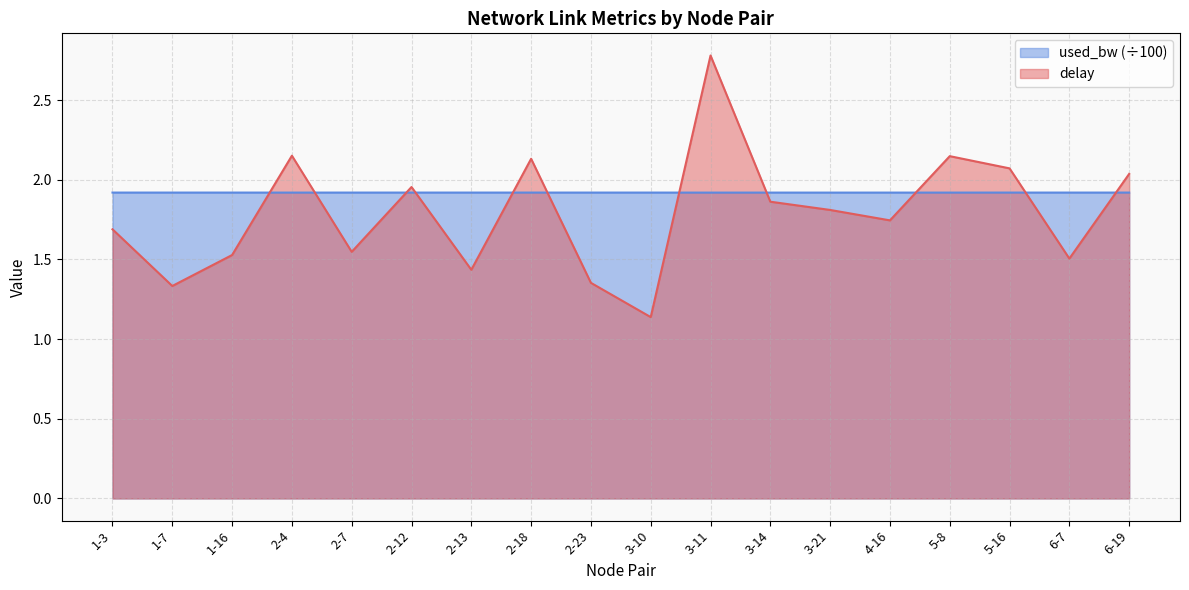

List the labels in order of delay value, largest first.

3-11, 2-4, 5-8, 2-18, 5-16, 6-19, 2-12, 3-14, 3-21, 4-16, 1-3, 2-7, 1-16, 6-7, 2-13, 2-23, 1-7, 3-10